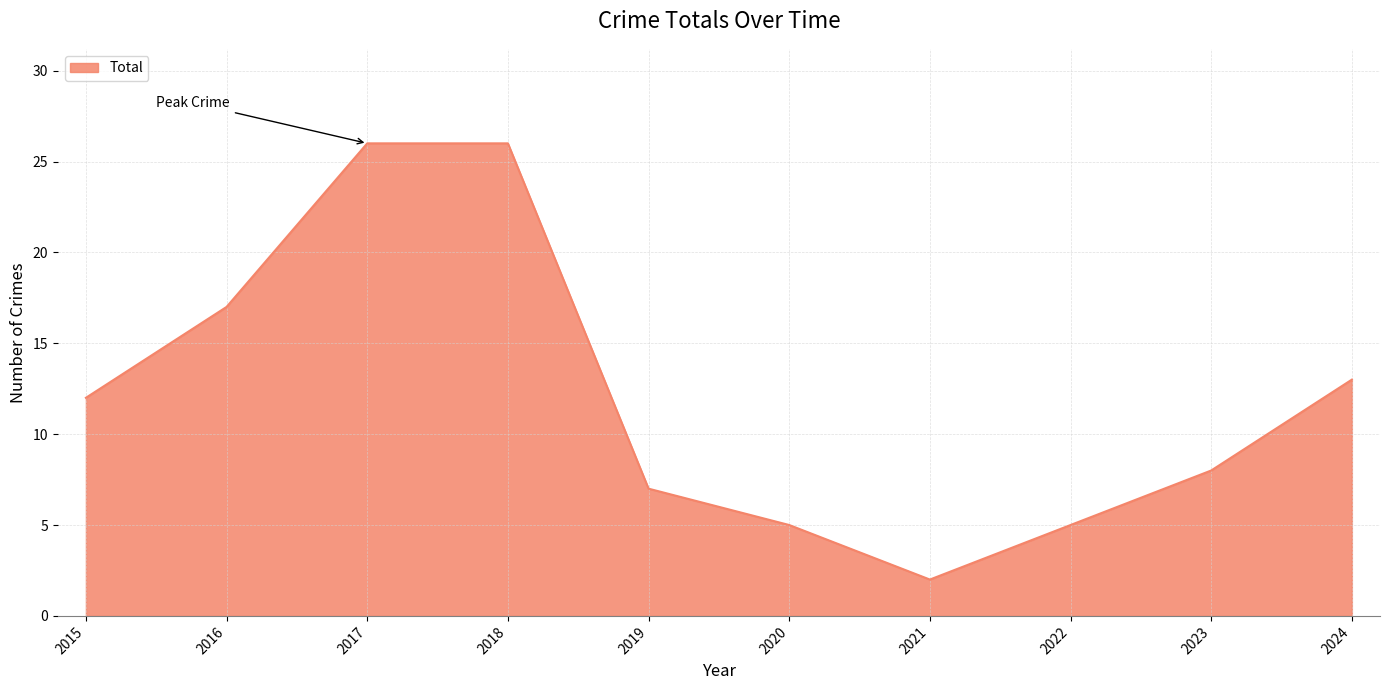

Where is the first local minimum?

2021